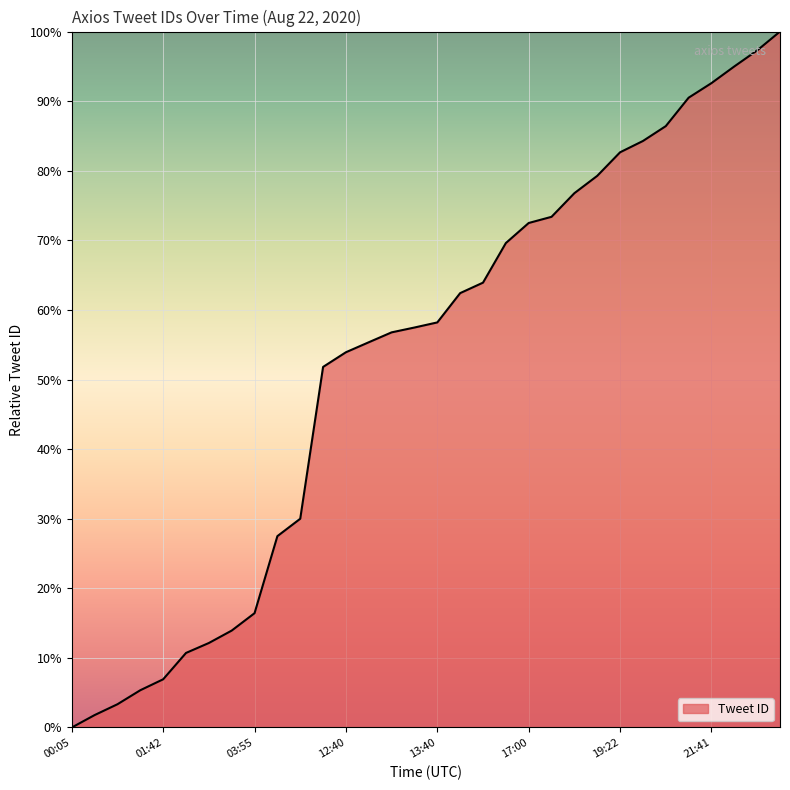

What is the maximum value shown in the chart?

100.0